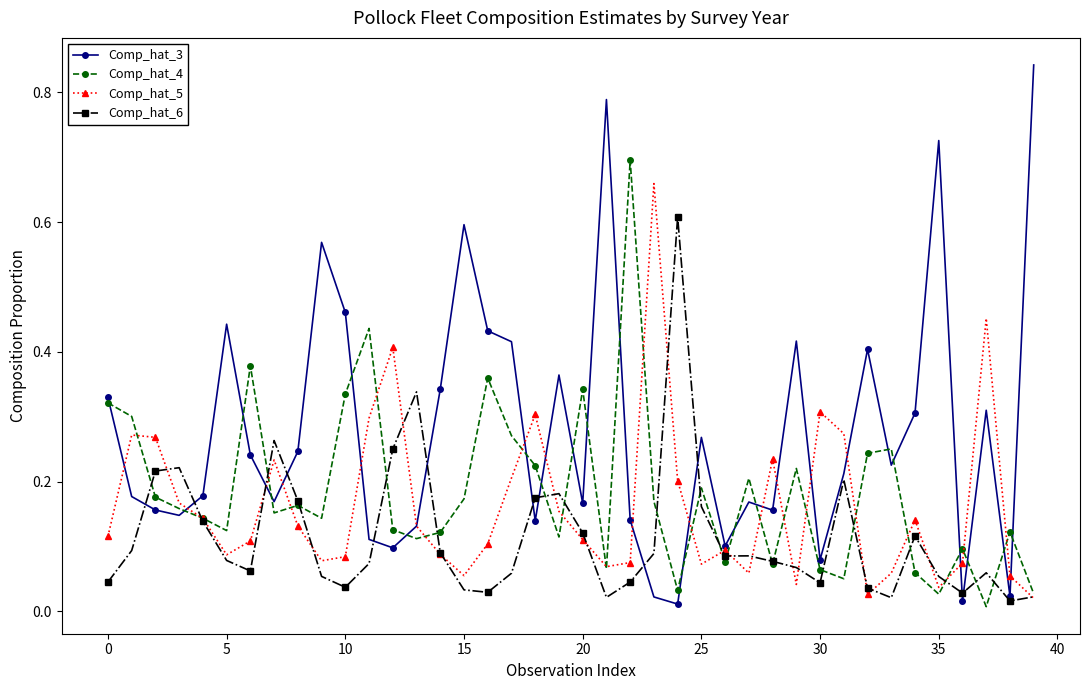

Which series has the largest total across all categories?

Comp_hat_3